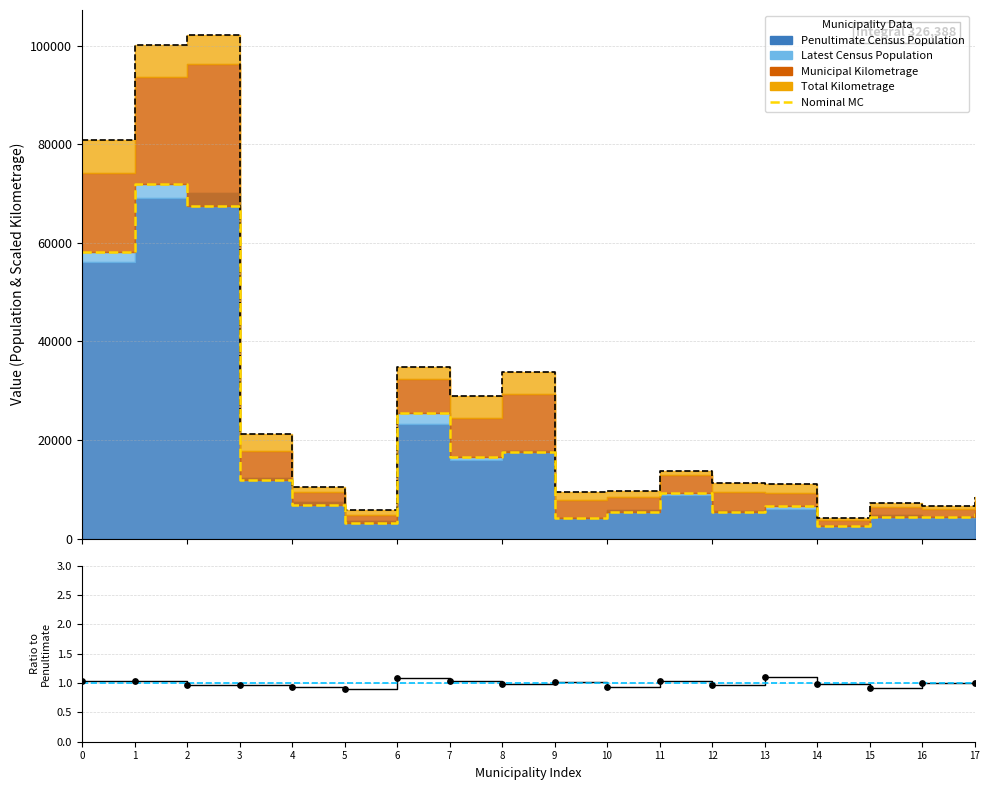

Which series reaches the maximum Y coordinate?

Total Stack